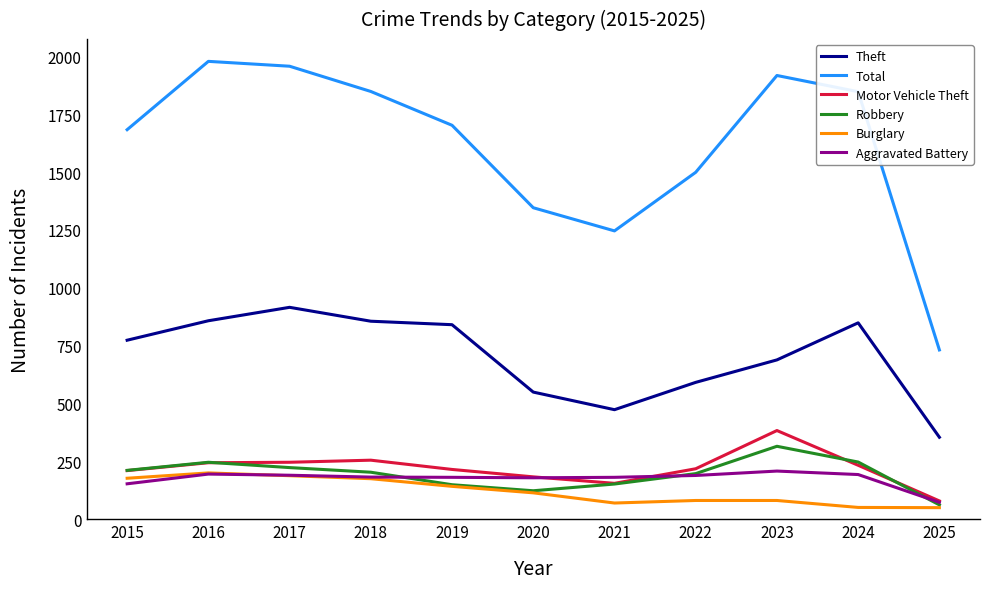

Which series has the largest total across all categories?

Total